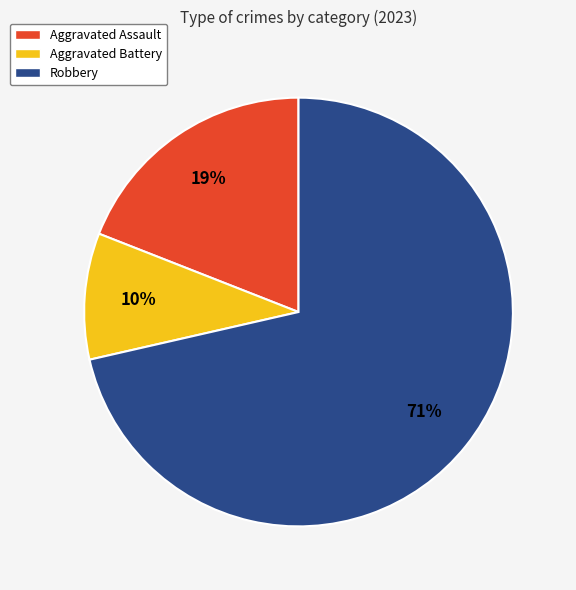

Is there any slice that represents more than half of the pie?

Yes